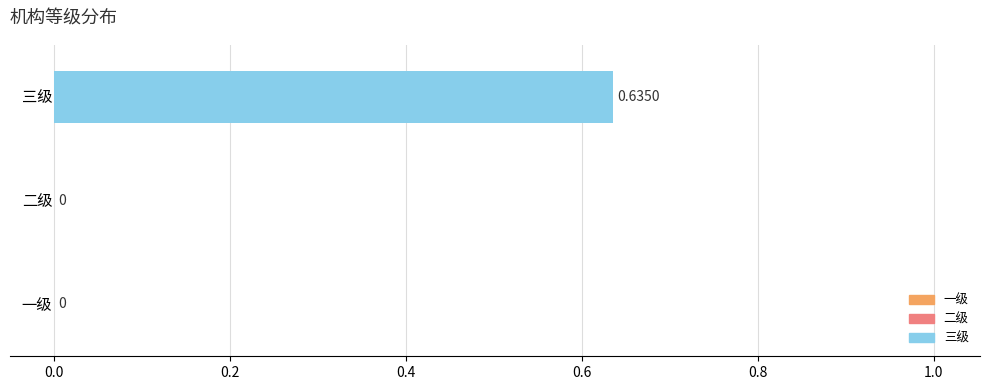

What is the difference between the maximum and minimum values?

0.6